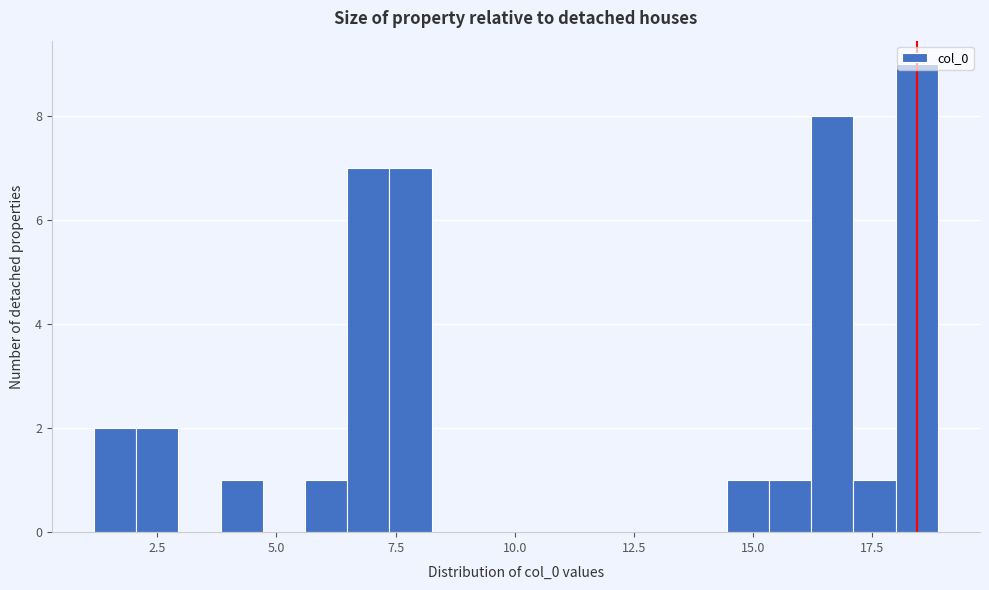

Around what value on the x-axis is the tallest bar? Give the approximate position of its centre, as read against the axis.

18.5